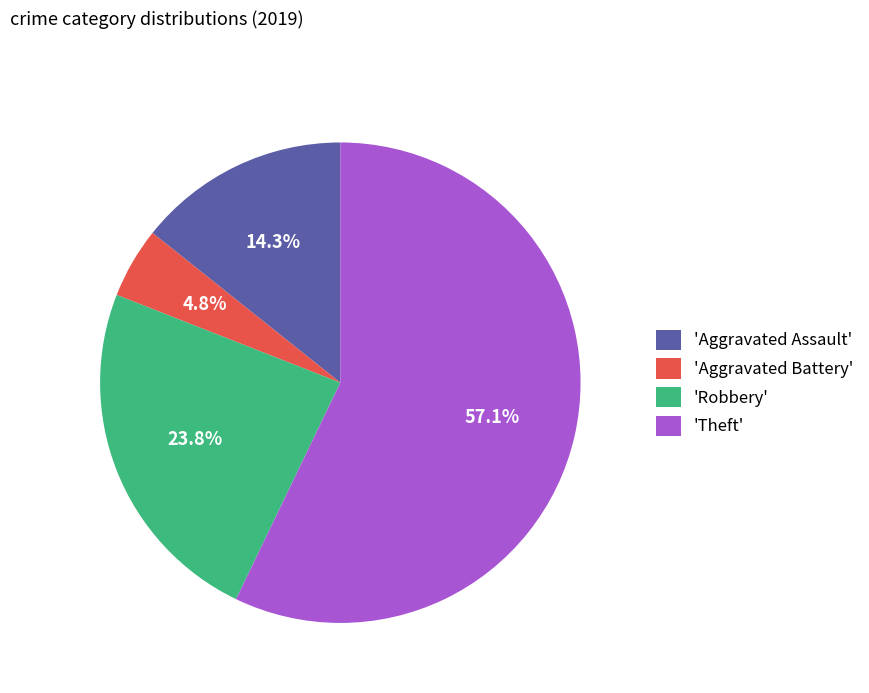

Which category has the biggest portion of the pie?

'Theft'